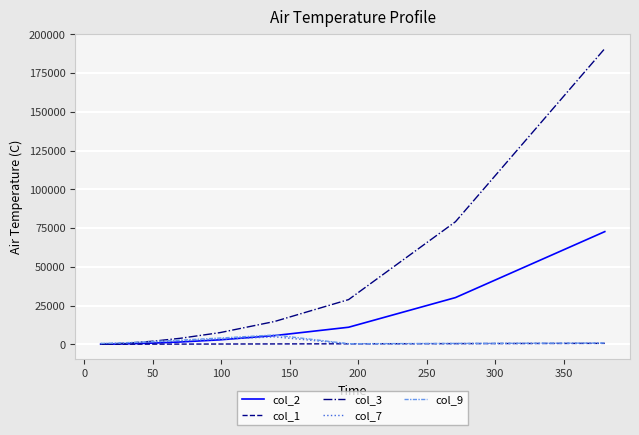

Which series has the largest total across all categories?

col_3